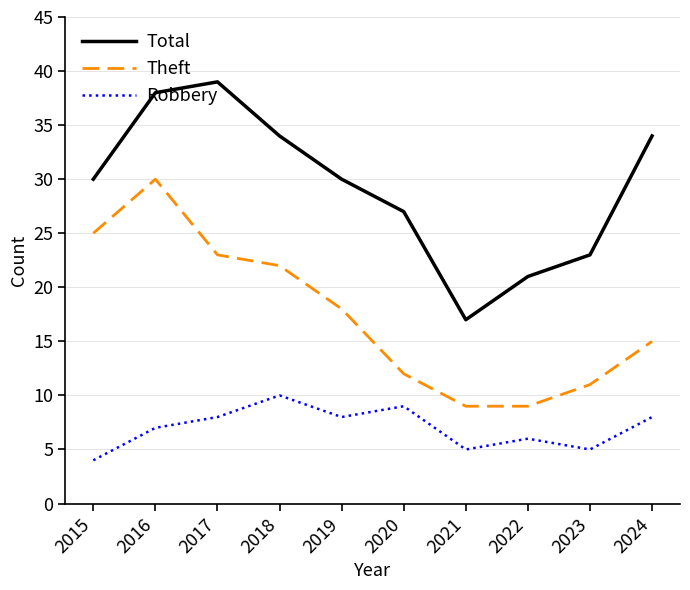

Between 2017 and 2023, which series saw the biggest shift?

Total